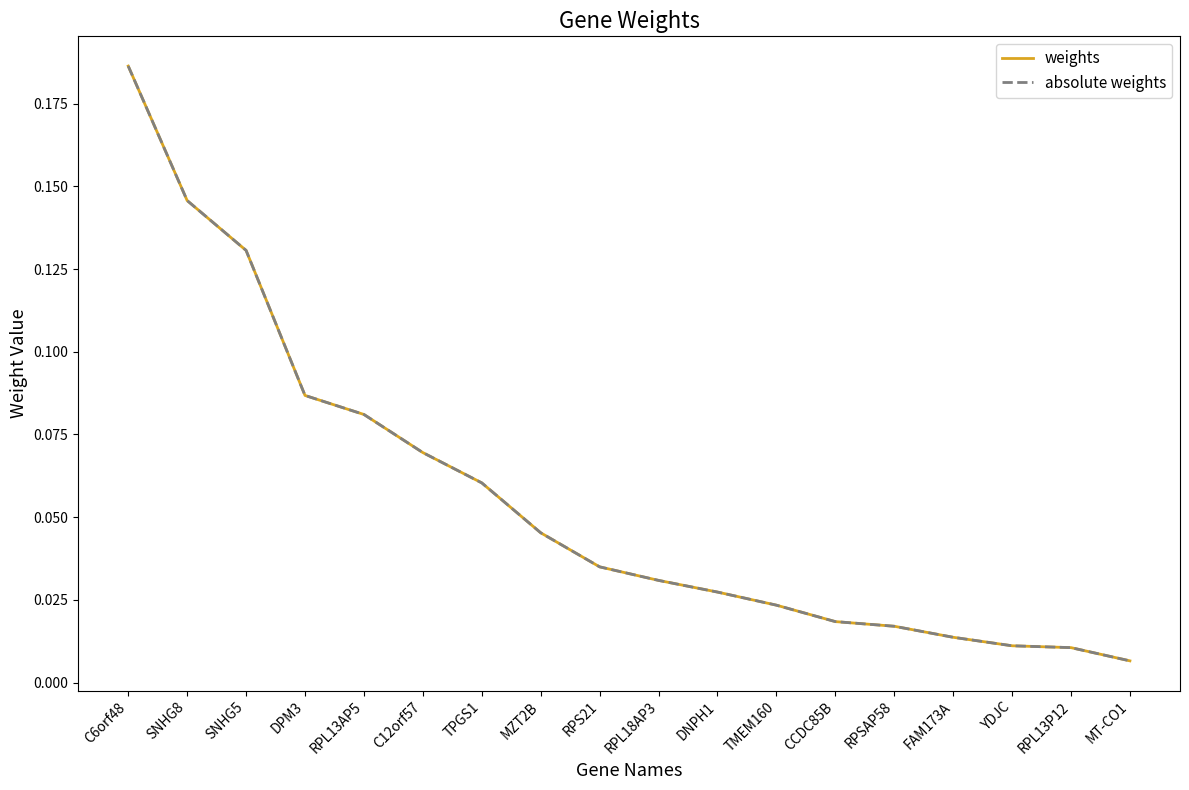

What is the label of the 18th point from the left?

MT-CO1